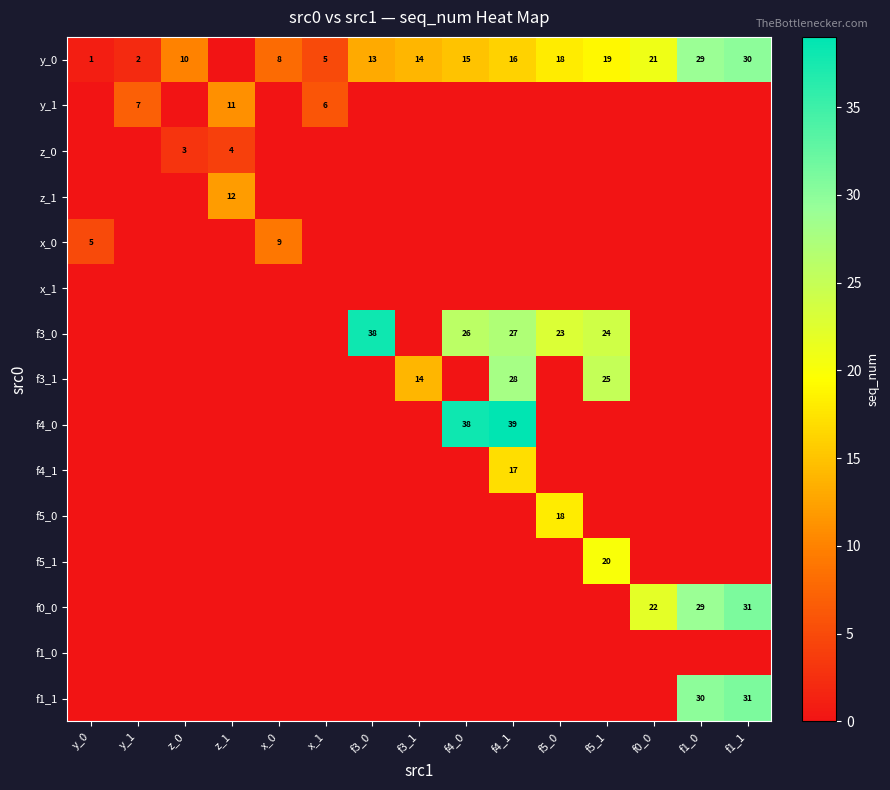

The value of f3_0 at f4_1 is 27. True or false?

True